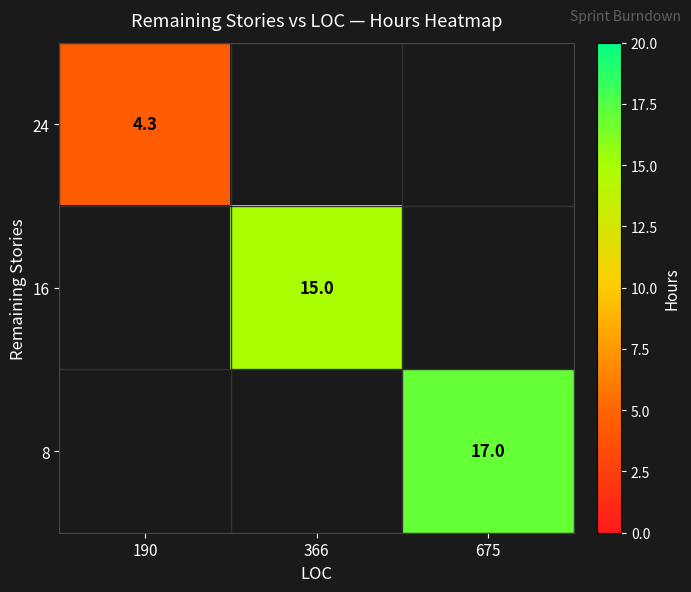

Is it true that 8 equals 24.9 at 675?

False